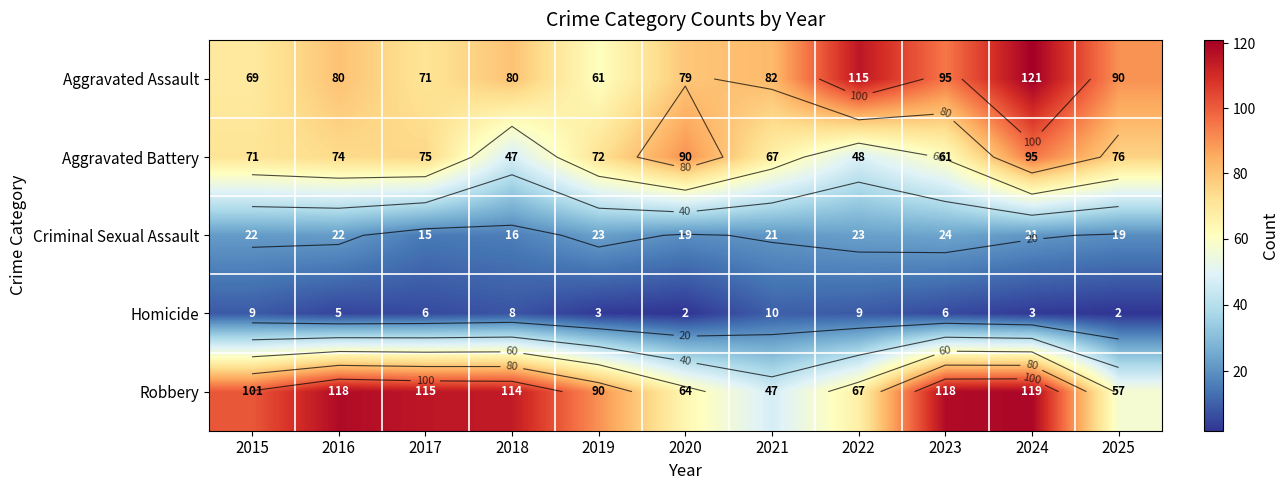

Is it true that Criminal Sexual Assault equals 11 at 2020?

False